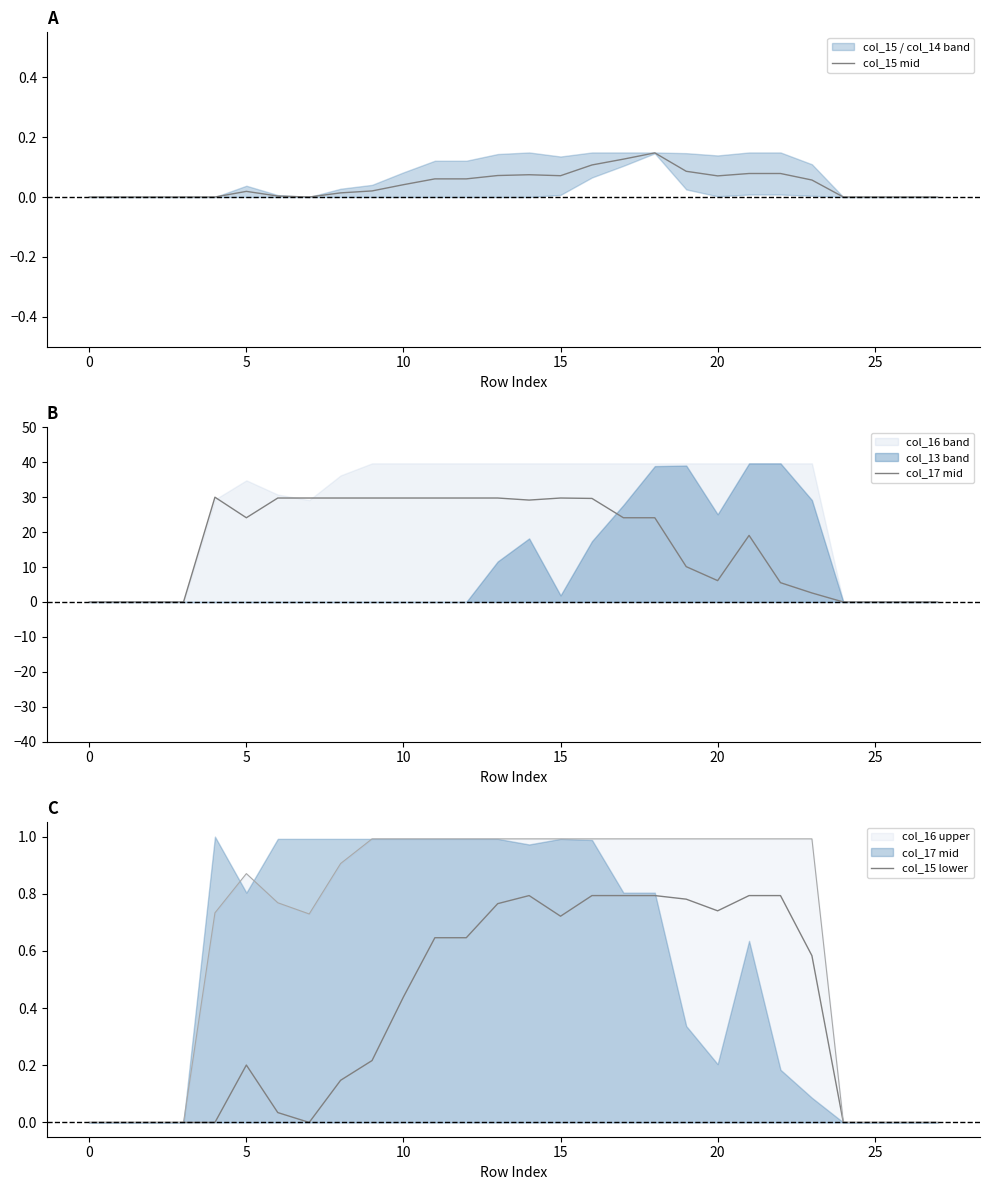

How many lines are shown in the chart?

3